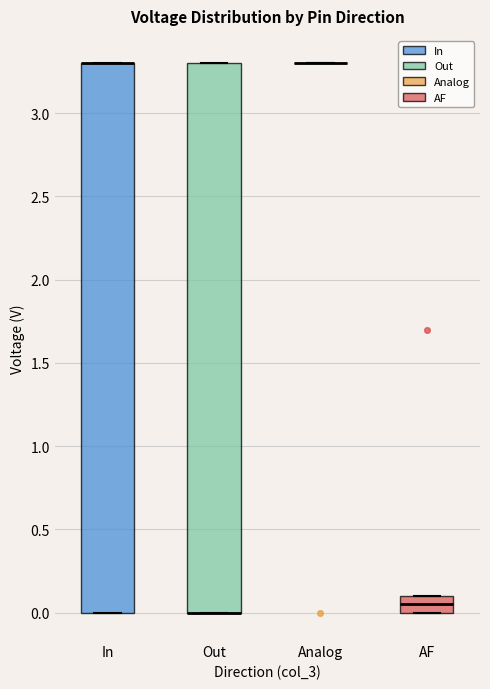

Reading left to right, read every box against the y-axis: the position of its median line, the range the box covers, and the ends of its whiskers. The values are not printed on the chart, so give them approximately, as read against the axis.

In: median 3.30 (drawn on the box's upper edge), box 0.00 to 3.30, whiskers 0.00 to 3.30
Out: median 0.00 (drawn on the box's lower edge), box 0.00 to 3.30, whiskers 0.00 to 3.30
Analog: box collapsed to a line at 3.30, whiskers 3.30 to 3.30
AF: median 0.05, box 0.00 to 0.10, whiskers 0.00 to 0.10